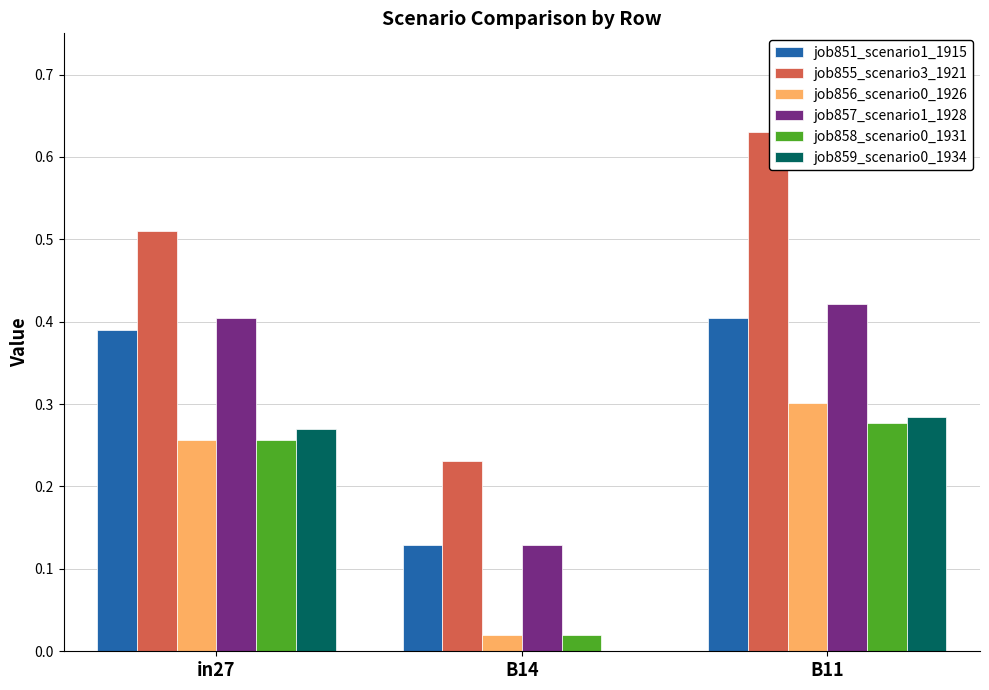

What is the sum of all job851_scenario1_1915 values?

0.9